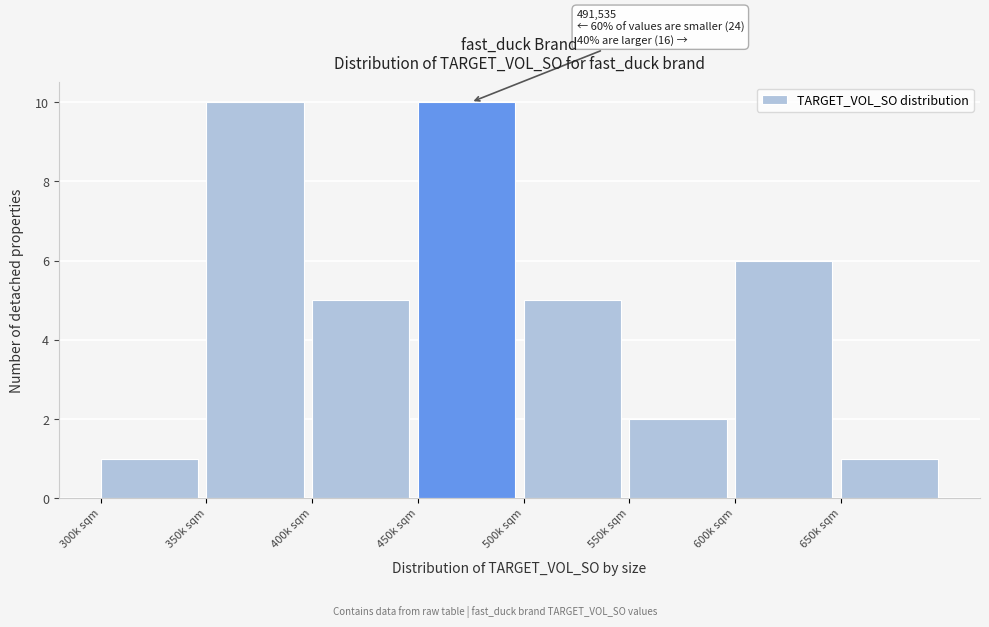

Reading left to right, extract all data points from this chart.

1	10	5	10	5	2	6	1